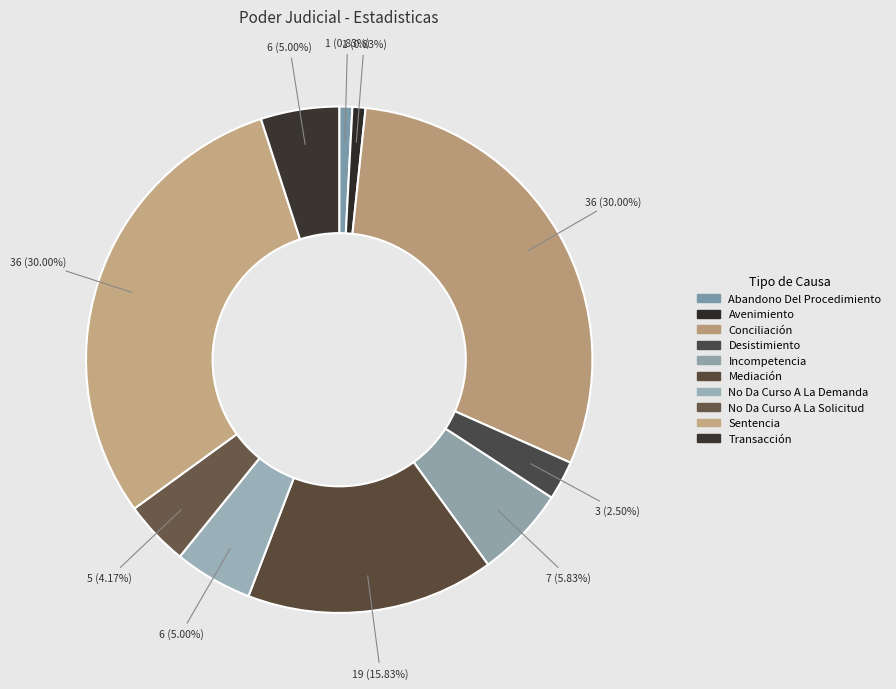

What portion of the pie excludes Mediación?

84.2%